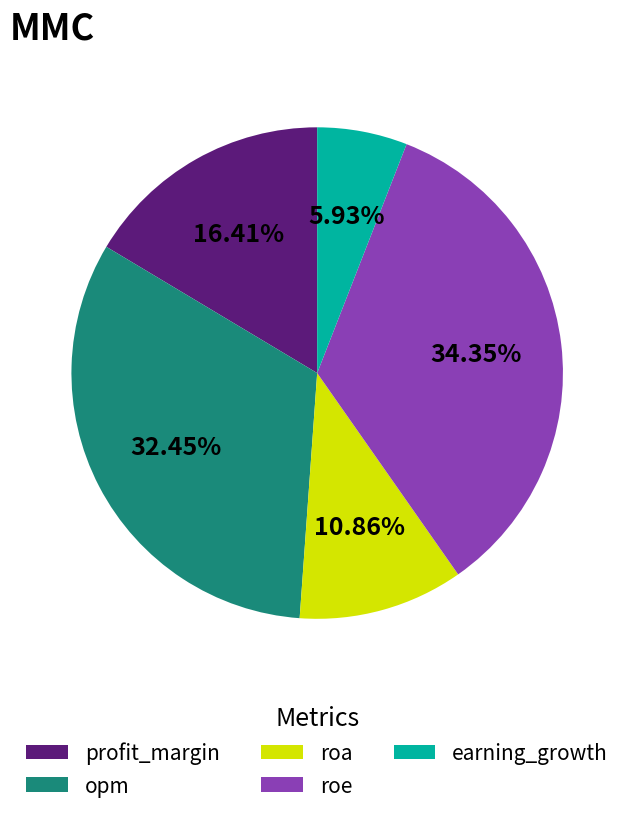

What percentage is the roa slice, to the nearest percent?

11%